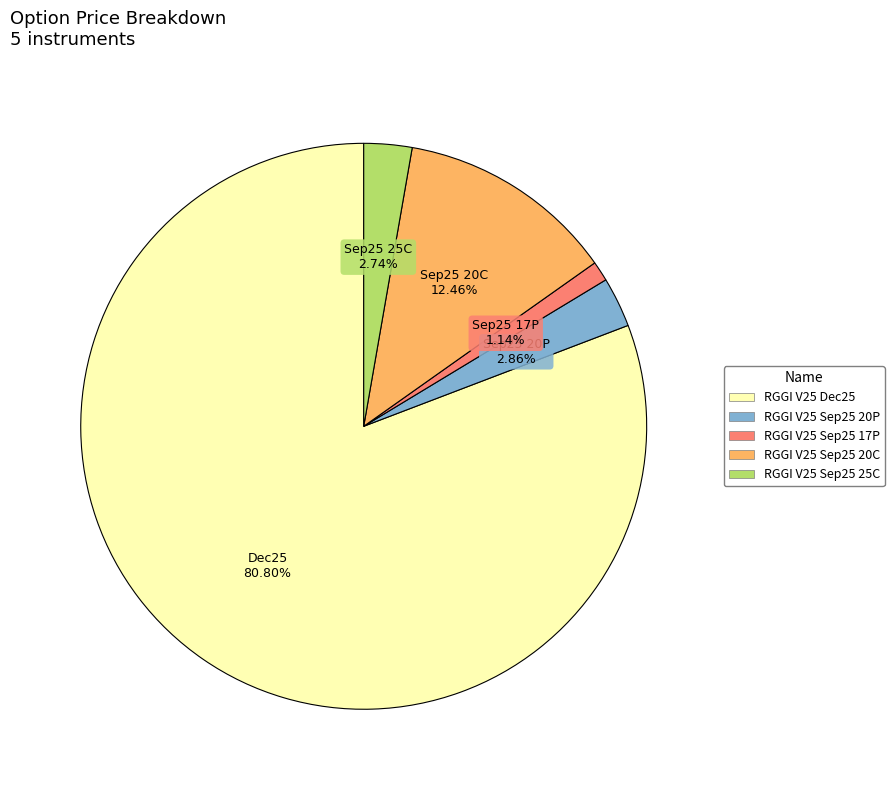

Is it true that RGGI V25 Sep25 20P is 12% of the pie?

False